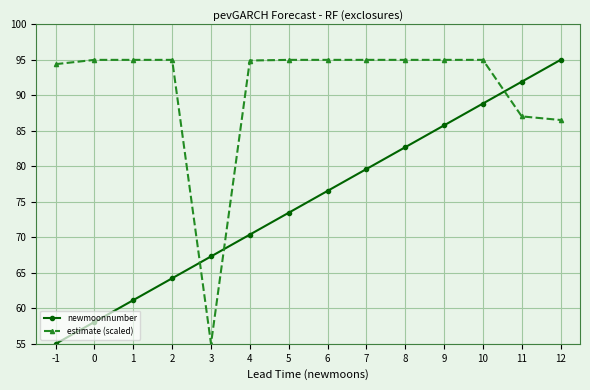

What is the greatest value displayed?

95.0